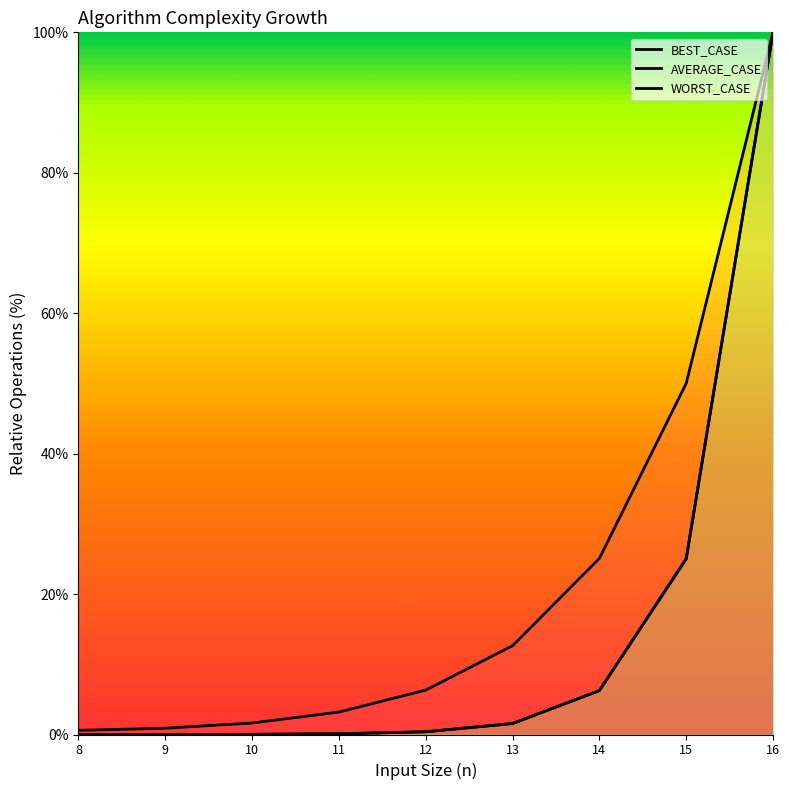

True or false: BEST_CASE and AVERAGE_CASE intersect in this chart.

False